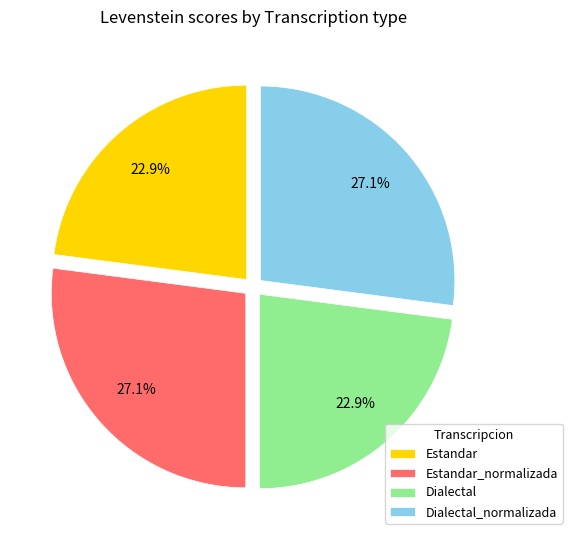

The Dialectal slice represents 23% of the pie. True or false?

True